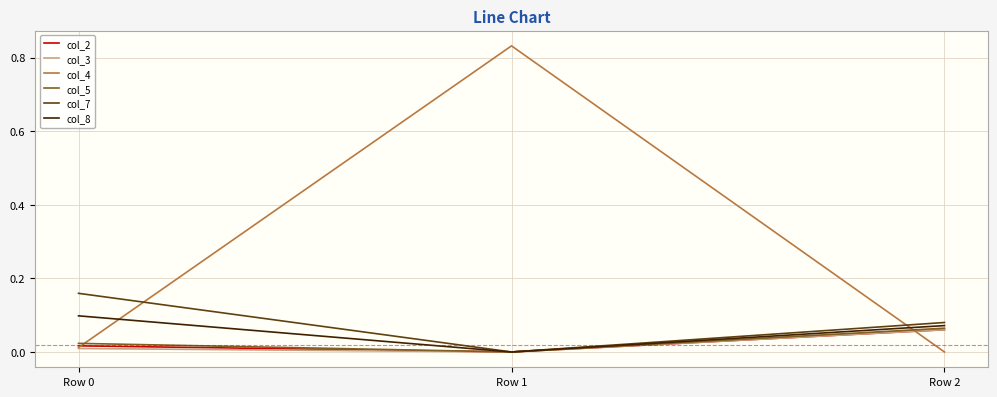

The col_7 series shows 0.0 at Row 2. True or false?

False